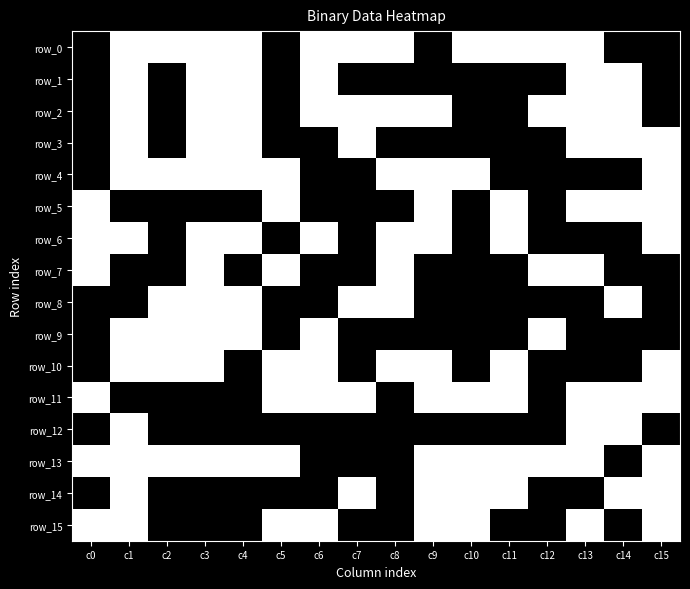

At which label does row_7 reach its minimum?

c1